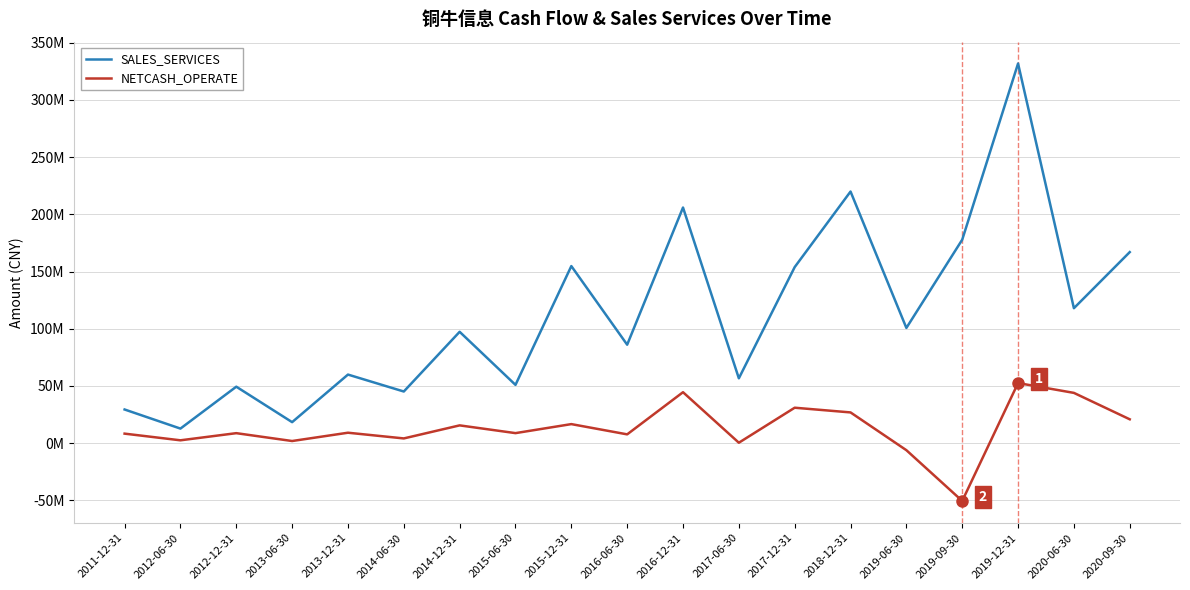

Which series has the widest spread of values?

SALES_SERVICES